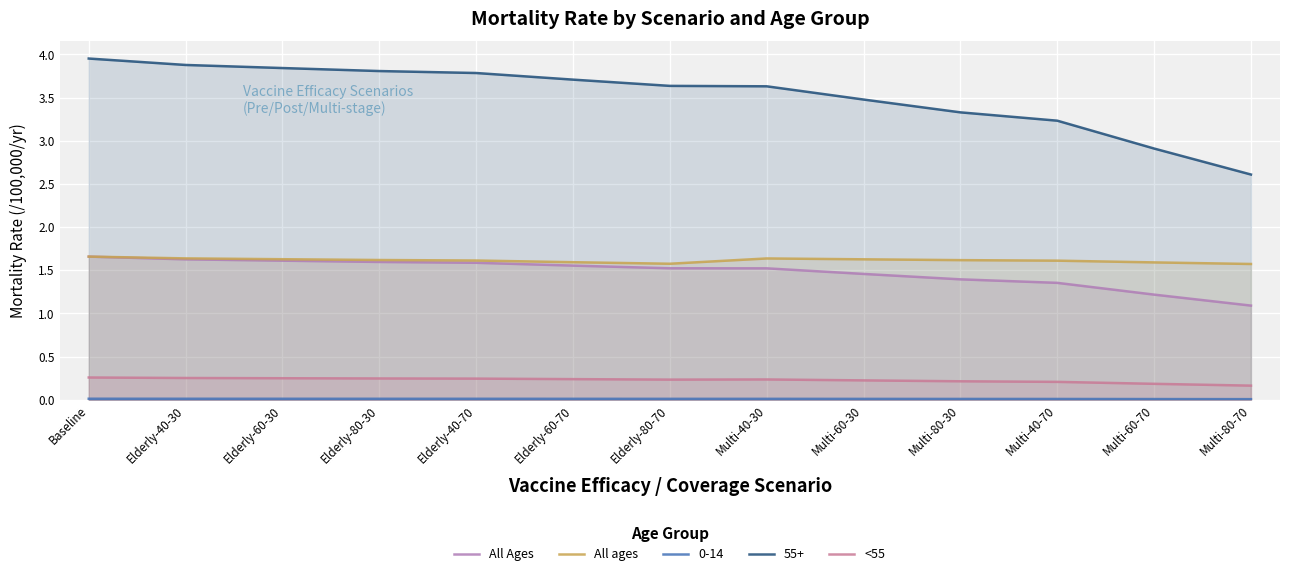

What is the sum of the All Ages values at Elderly-40-30 and Elderly-80-70?

3.1